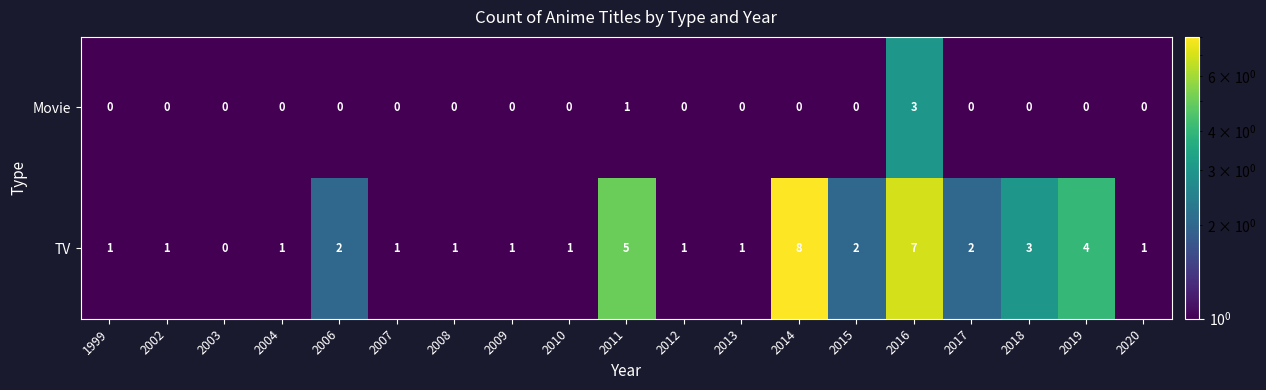

Which series has the largest total across all categories?

TV